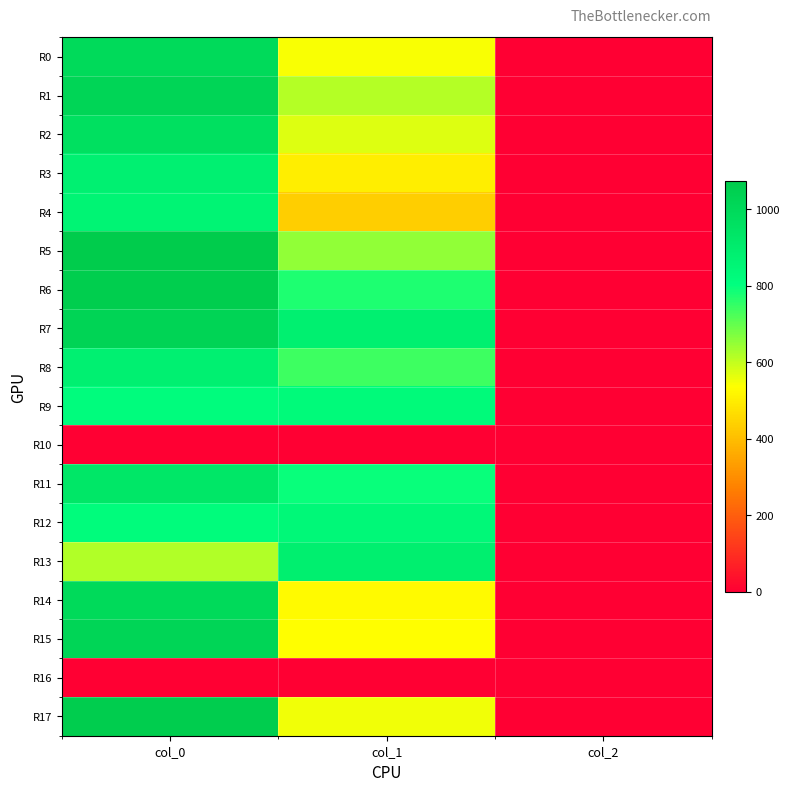

Rank the series at col_0 from highest to lowest value.

R5, R17, R6, R7, R1, R15, R0, R14, R2, R11, R3, R8, R4, R12, R9, R13, R10, R16